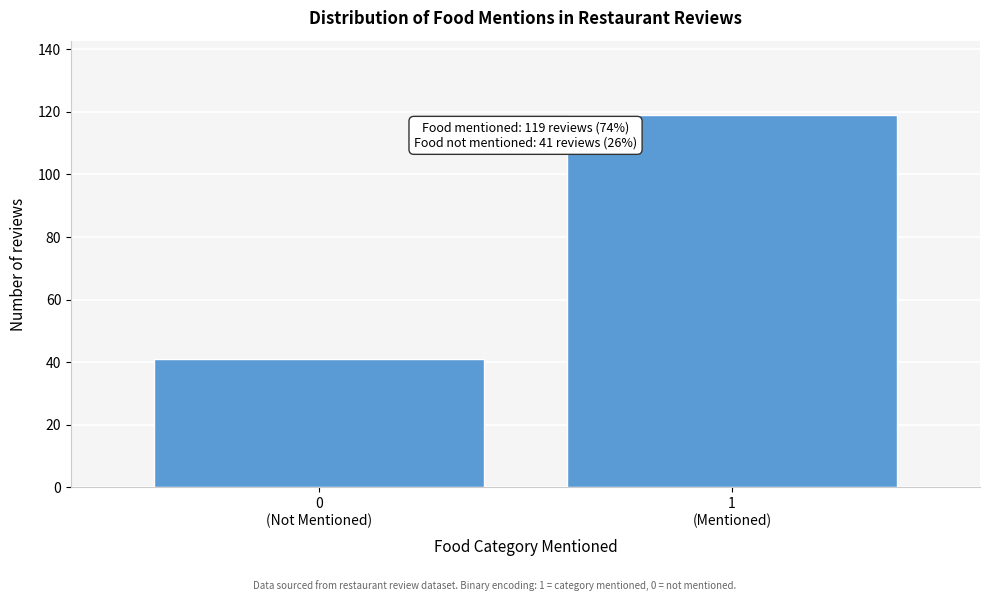

Reading left to right, list all the values displayed in this chart.

41	119